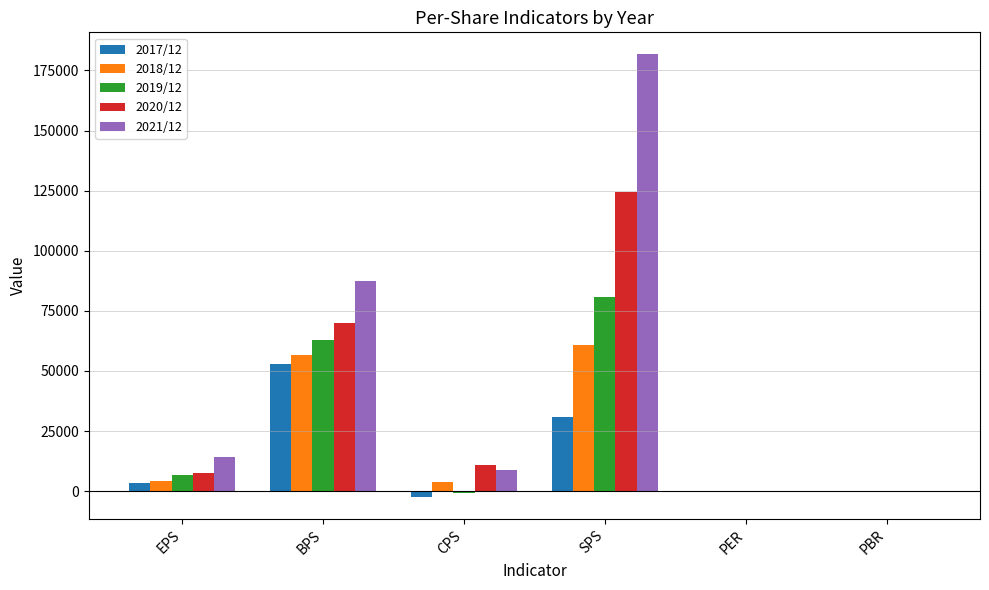

Which series has the widest spread of values?

2021/12